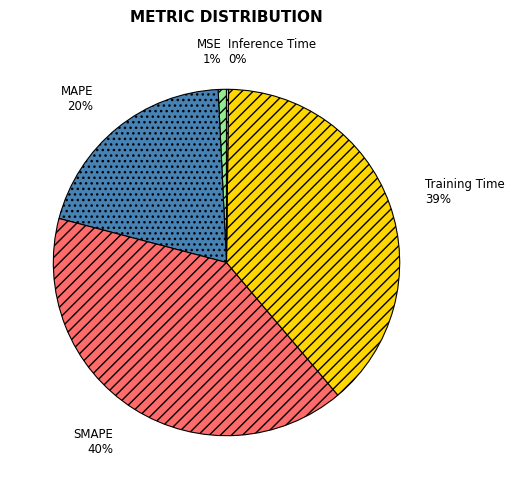

Approximately how many times larger is the value at SMAPE compared to Training Time?

1.0